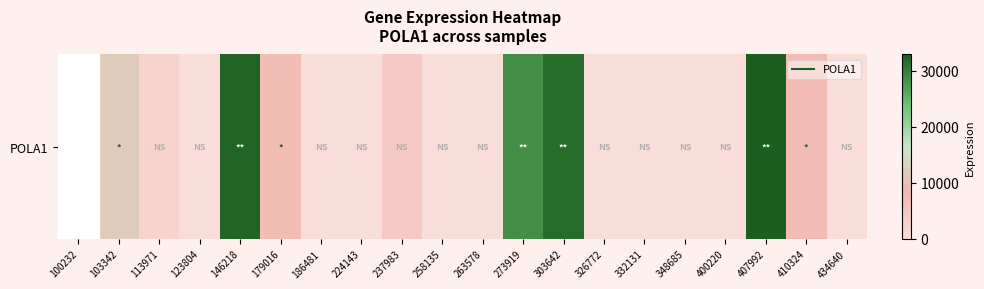

How many values are above zero?

9